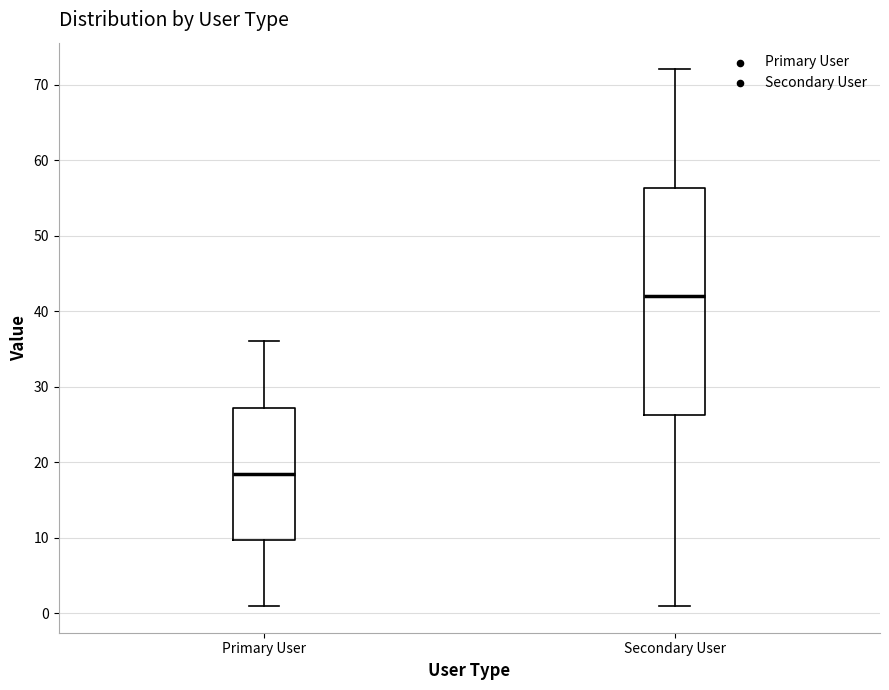

Where does the lower whisker of the box for Secondary User end on the y-axis? The values are not printed on the chart, so give them approximately, as read against the axis.

1